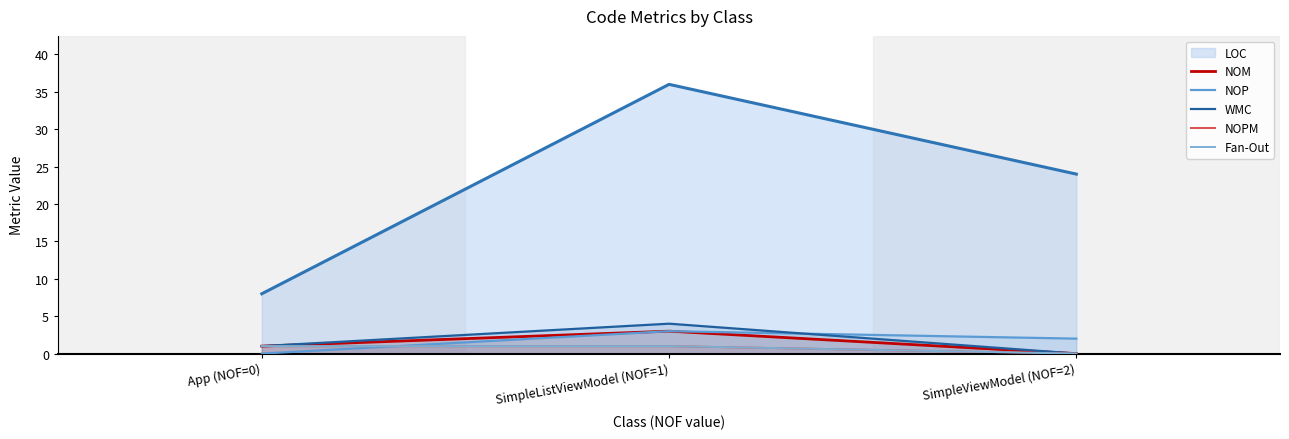

What is the label of the 1st point from the left?

App (NOF=0)